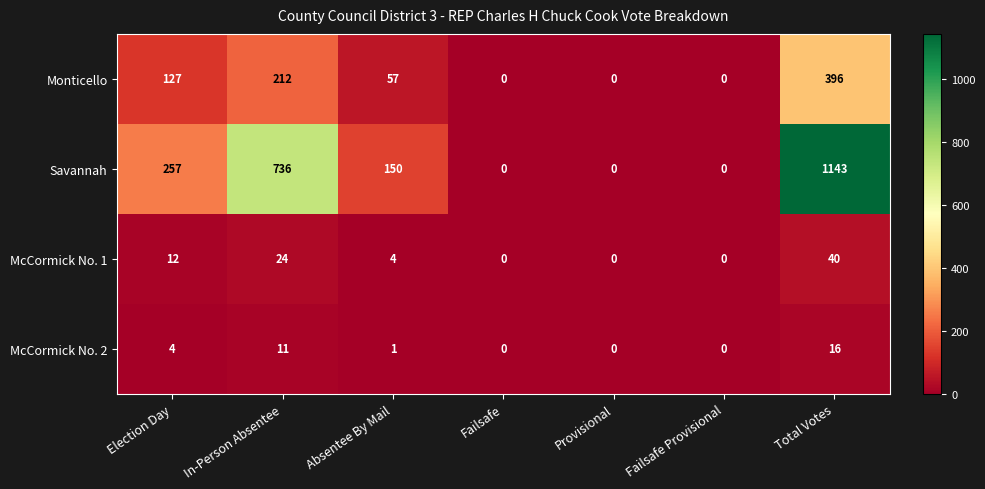

What is the sum of all McCormick No. 1 values?

80